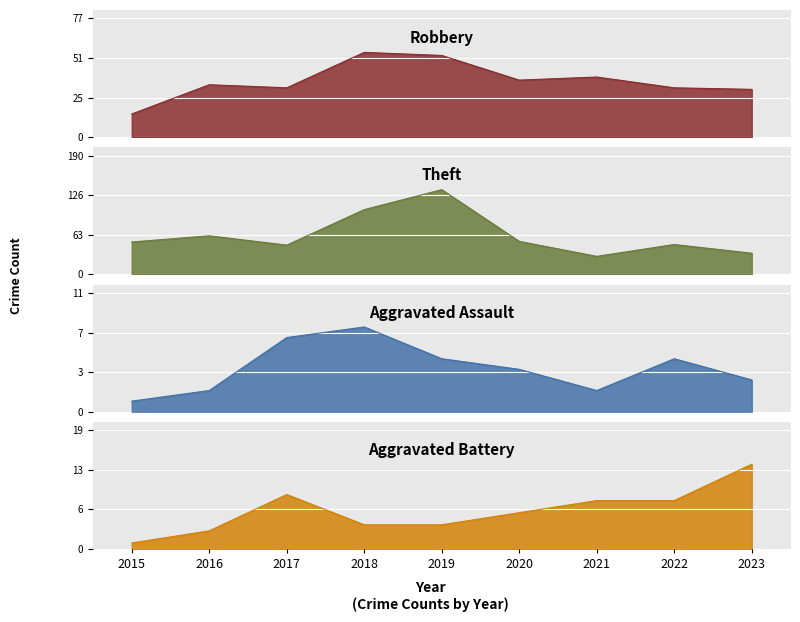

Which series ends up on top after the final intersection of Aggravated Assault and Aggravated Battery?

Aggravated Battery